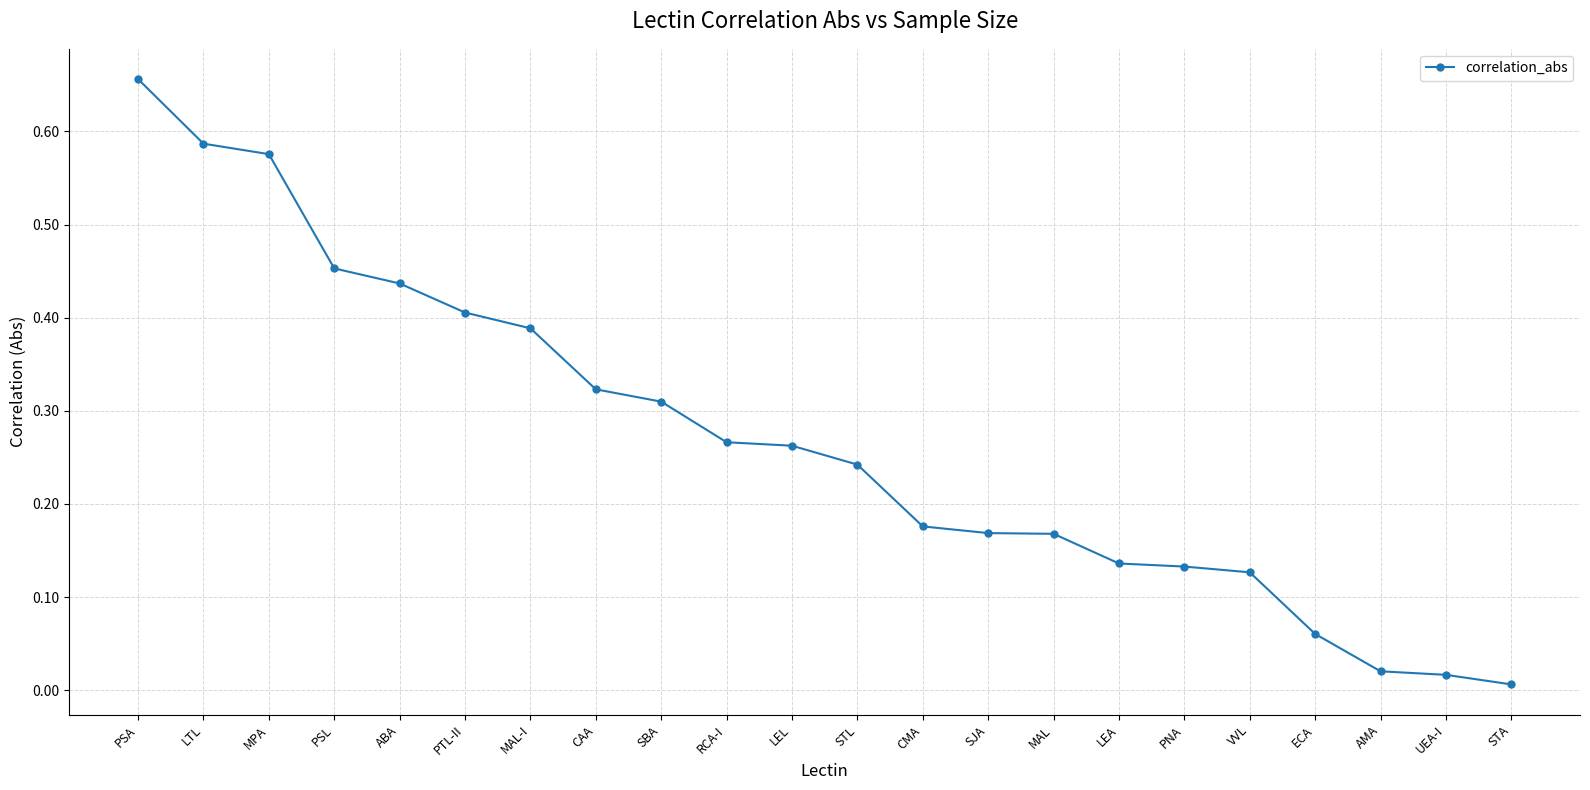

Which category has the highest value across all series?

PSA